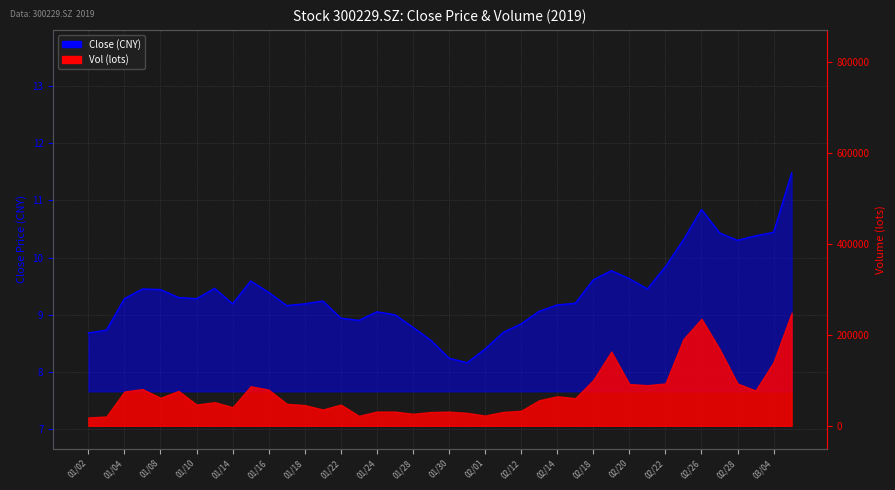

Where is the data nearest to the value 9?

20190125